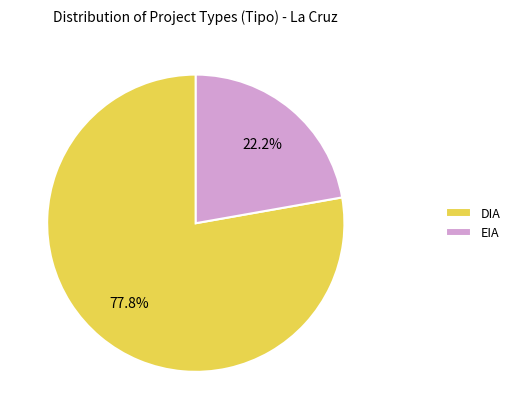

Which has a higher value, DIA or EIA?

DIA